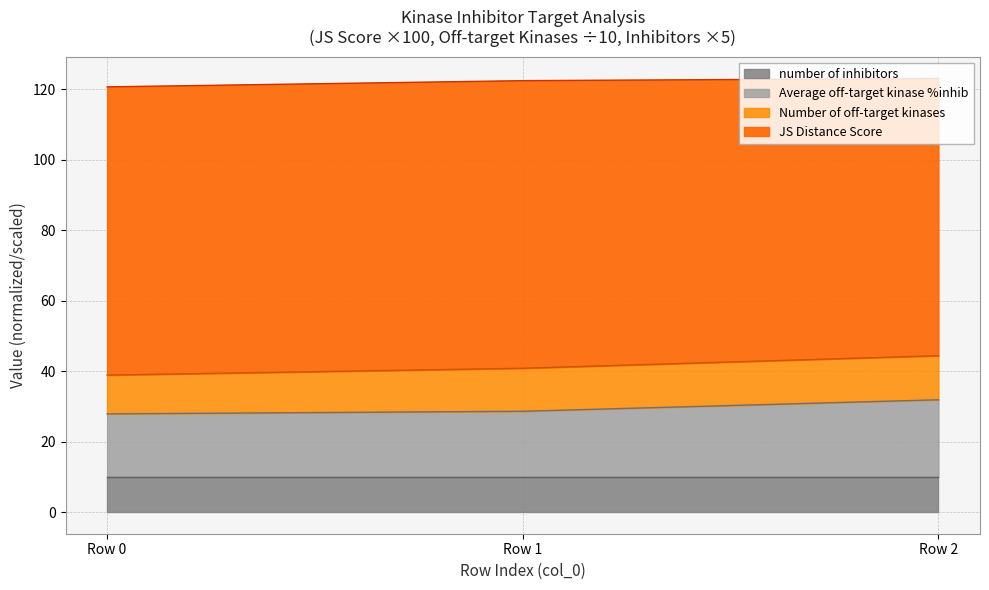

What is the minimum value for number of inhibitors?

10.0